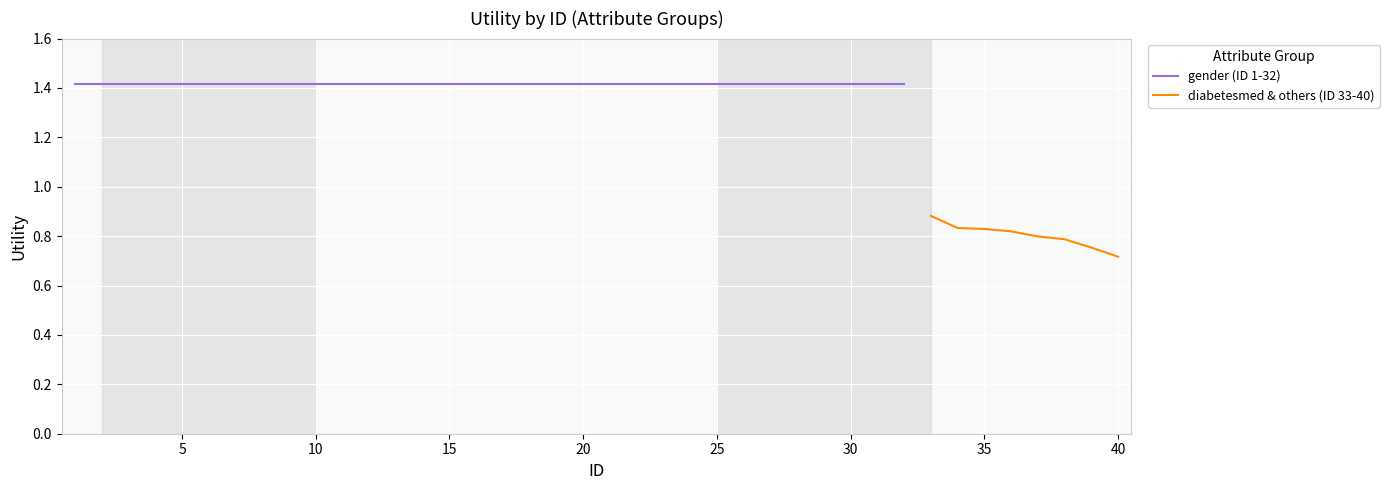

Which category has the lowest value in the diabetesmed & others (ID 33-40) series?

40